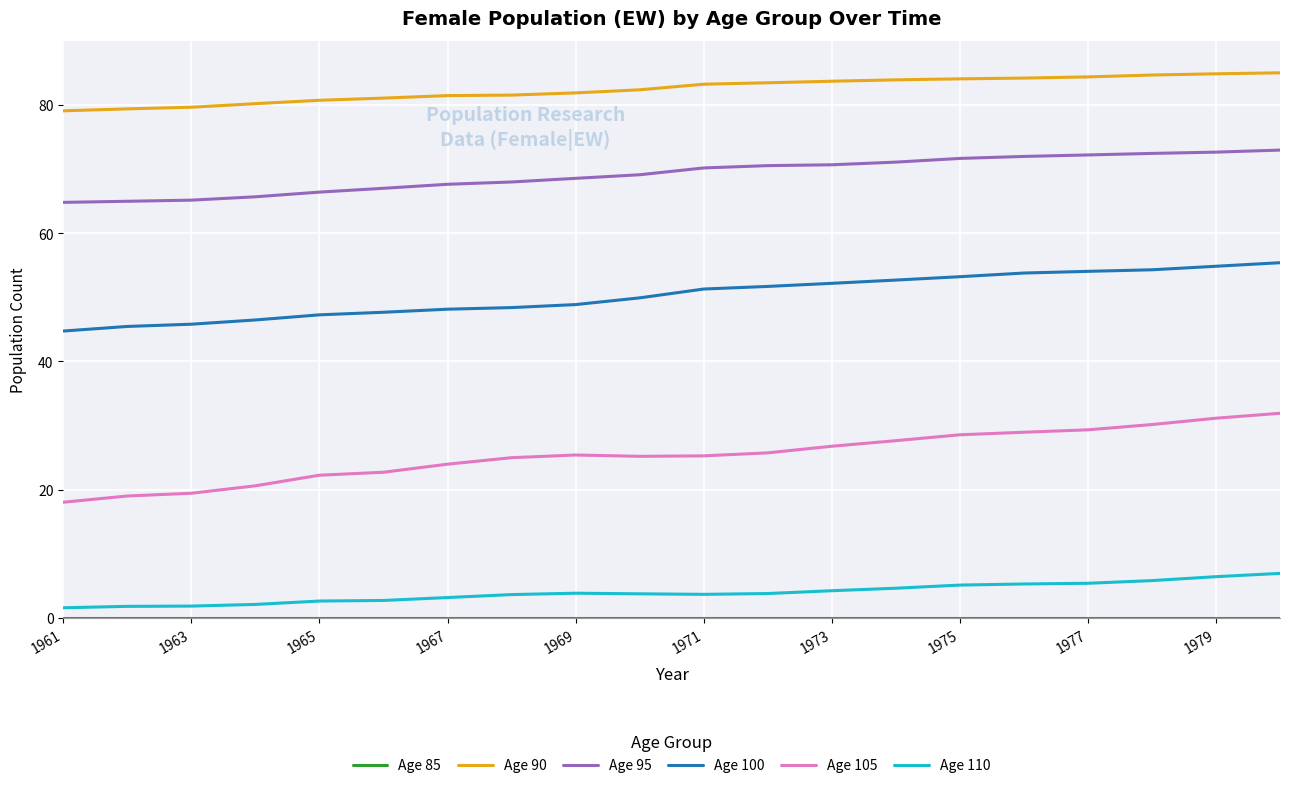

Which series has the largest total across all categories?

Age 90